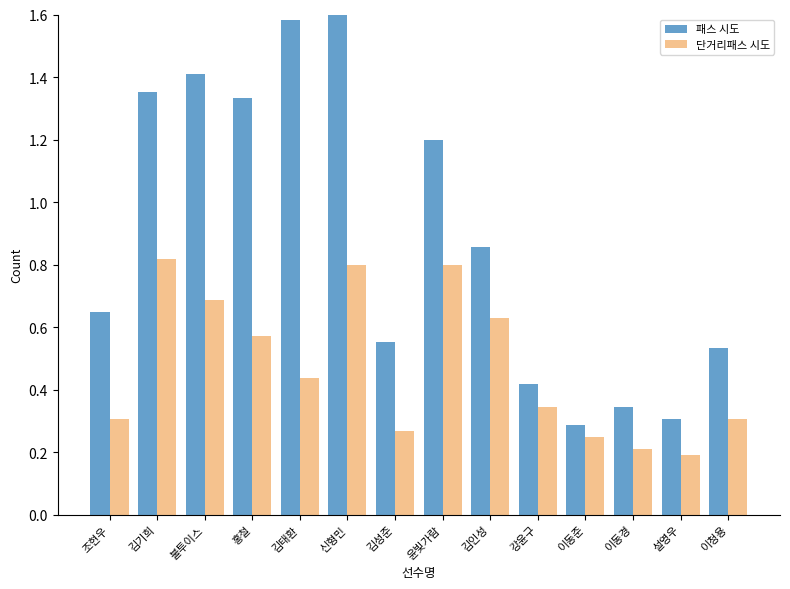

List the series in order of their peak value, highest first.

패스 시도, 단거리패스 시도